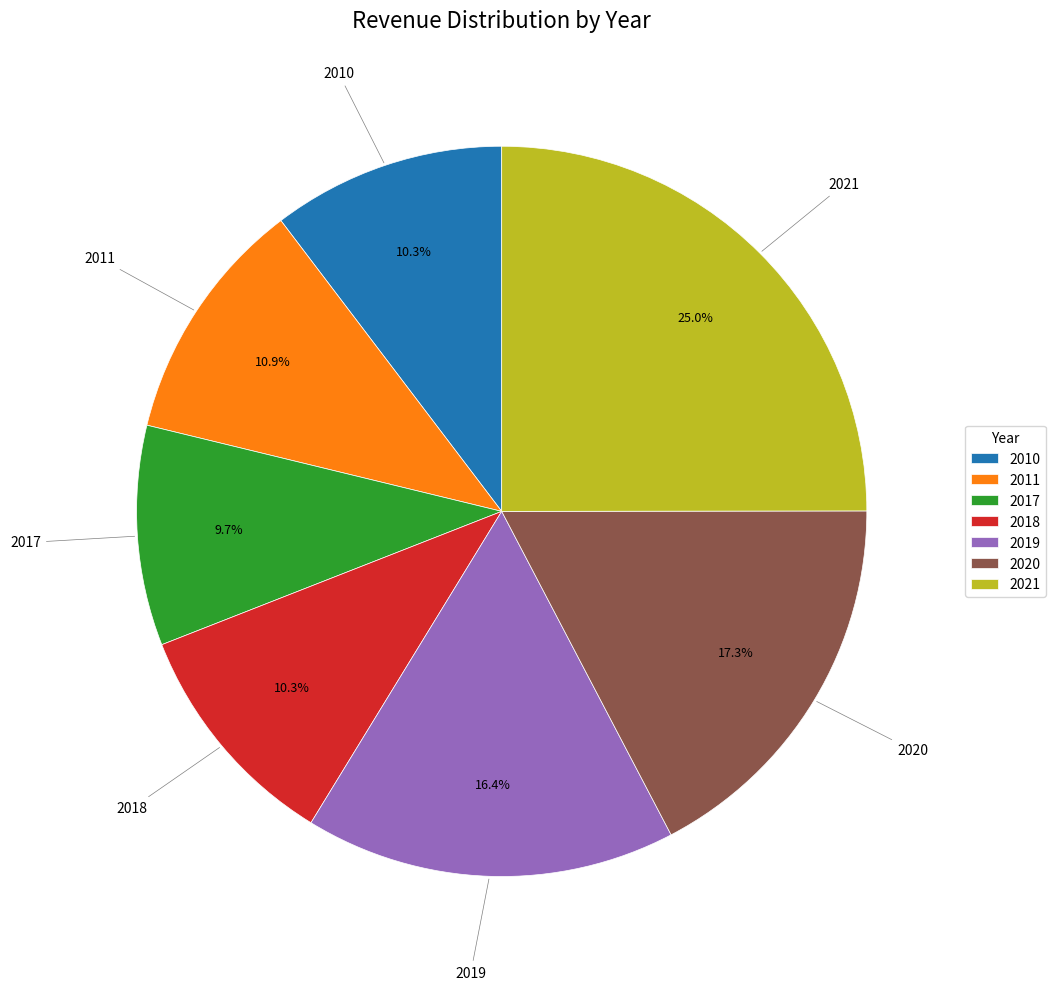

Is 2011 the majority of the pie?

No